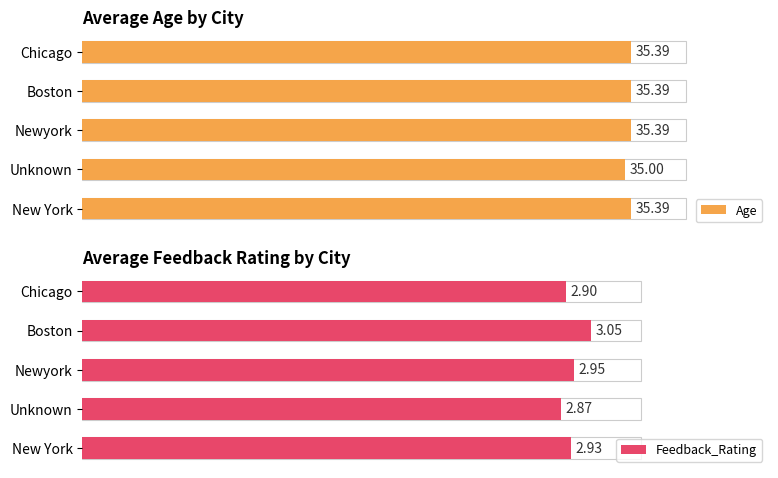

Which series changed the most between New York and Chicago?

Feedback_Rating